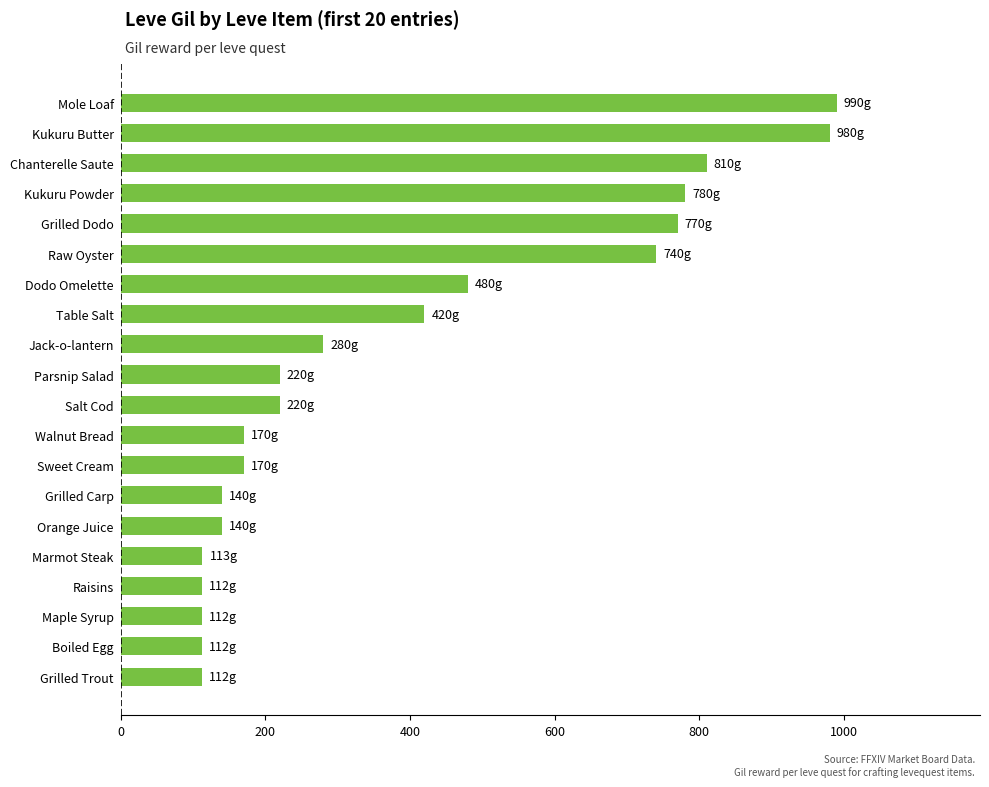

What is the ratio of the value at Walnut Bread to the value at Boiled Egg?

1.5